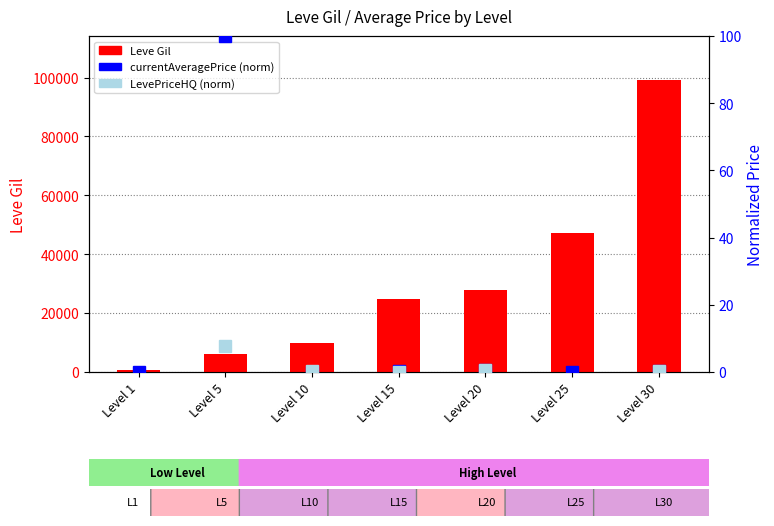

List the labels in order of value, smallest first.

Level 1, Level 5, Level 10, Level 15, Level 20, Level 25, Level 30